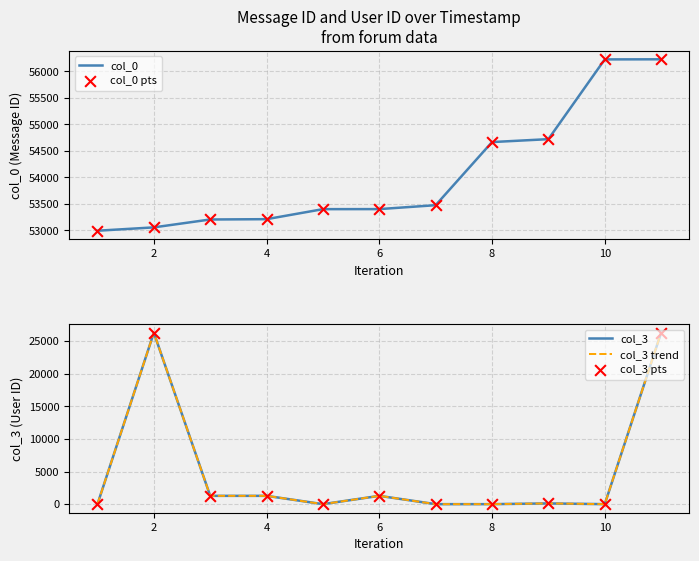

Which series has the largest Y range (max minus min)?

col_3